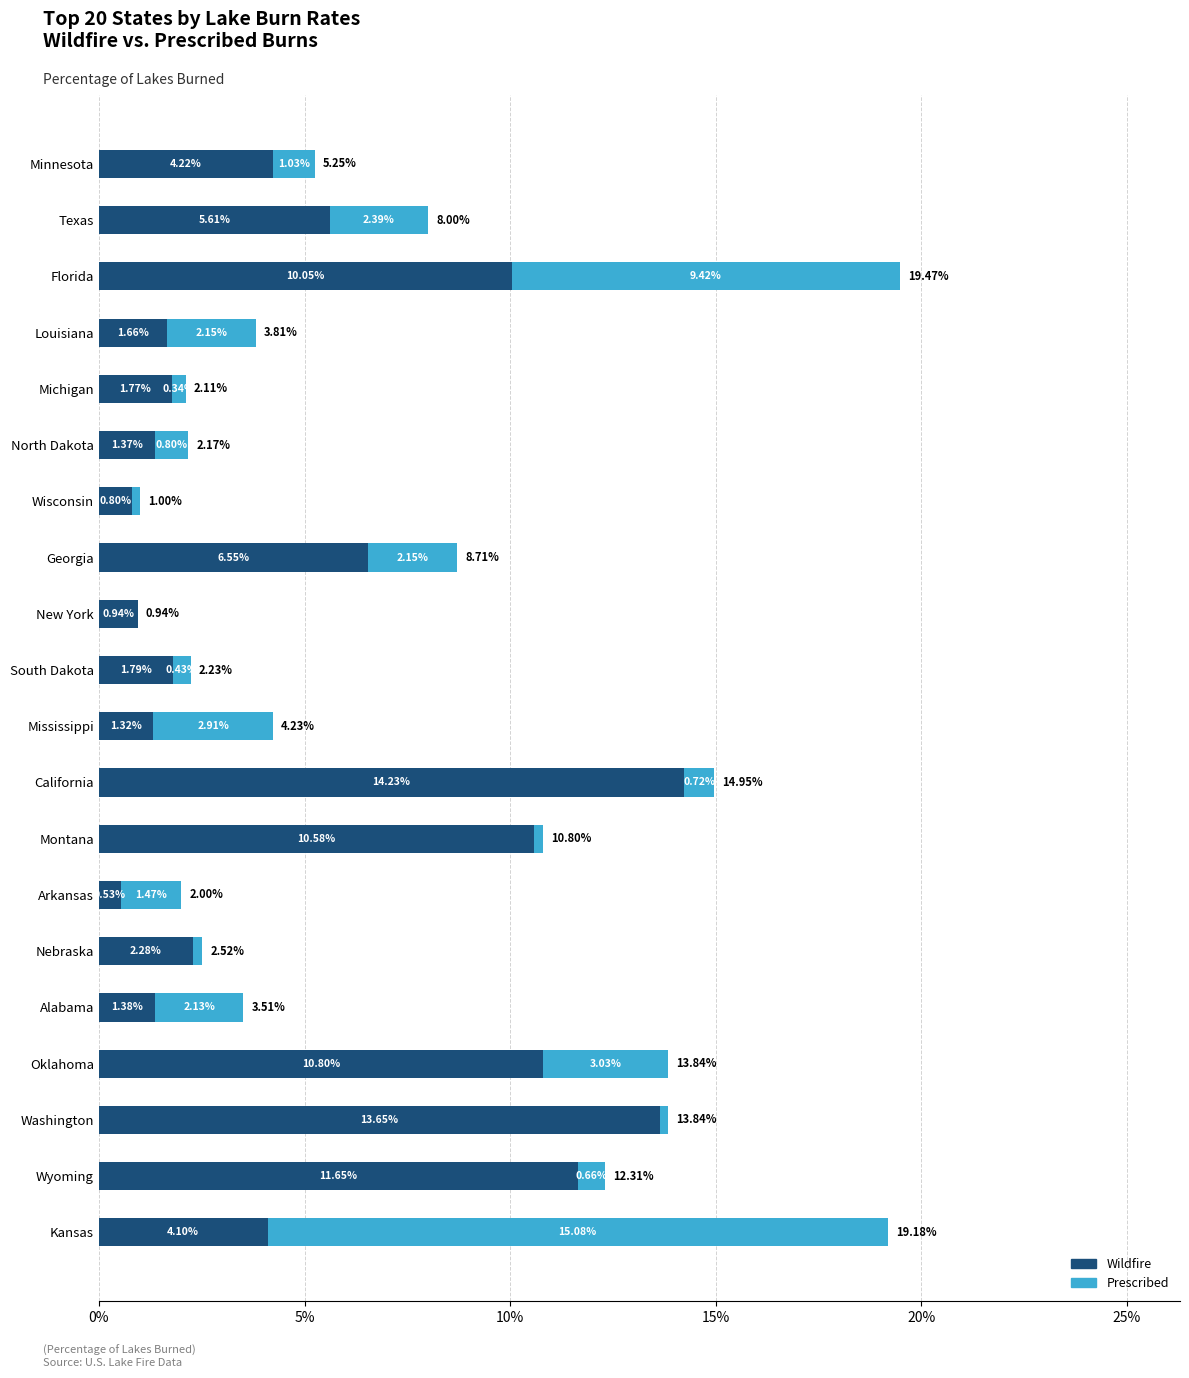

Reading left to right, transcribe all the data shown in this chart.

Wildfire: 0.0	0.1	0.1	0.0	0.0	0.0	0.0	0.1	0.0	0.0	0.0	0.1	0.1	0.0	0.0	0.0	0.1	0.1	0.1	0.0
Prescribed: 0.0	0.0	0.1	0.0	0.0	0.0	0.0	0.0	0.0	0.0	0.0	0.0	0.0	0.0	0.0	0.0	0.0	0.0	0.0	0.2